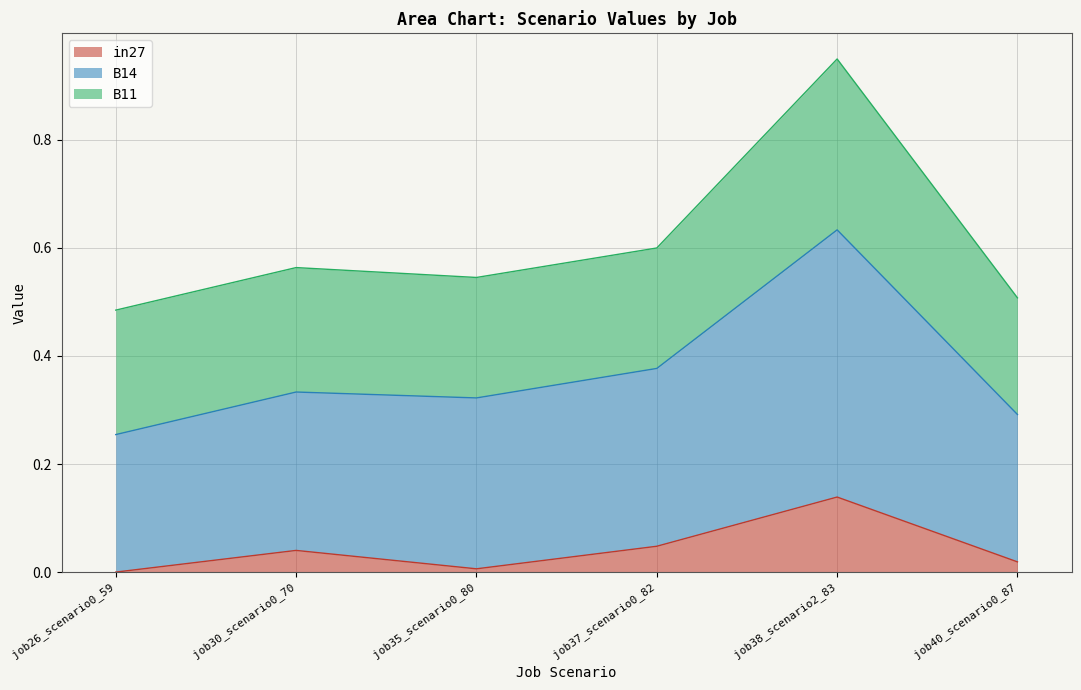

What position from the left is job30_scenario0_70?

2